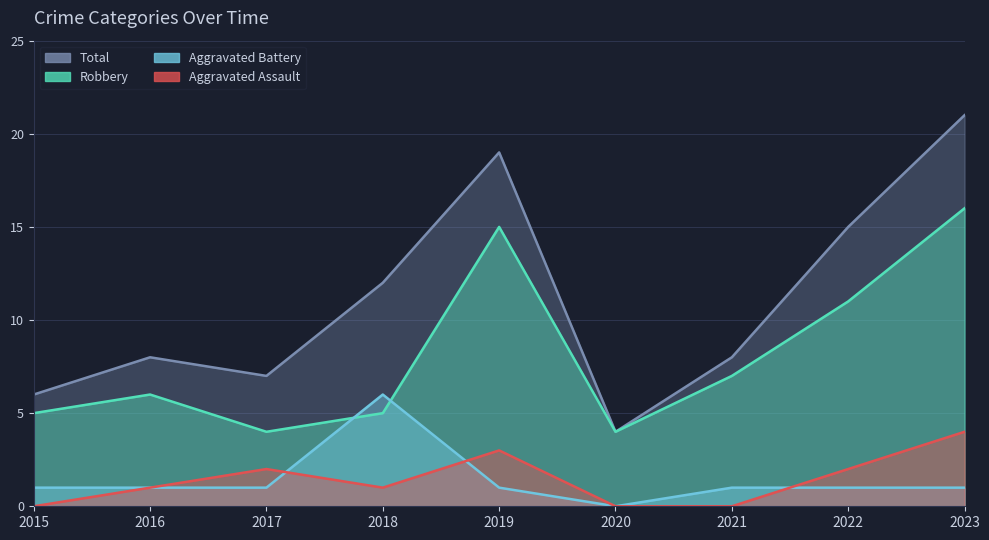

What are all the series names shown in the legend?

Aggravated Assault, Aggravated Battery, Robbery, Total